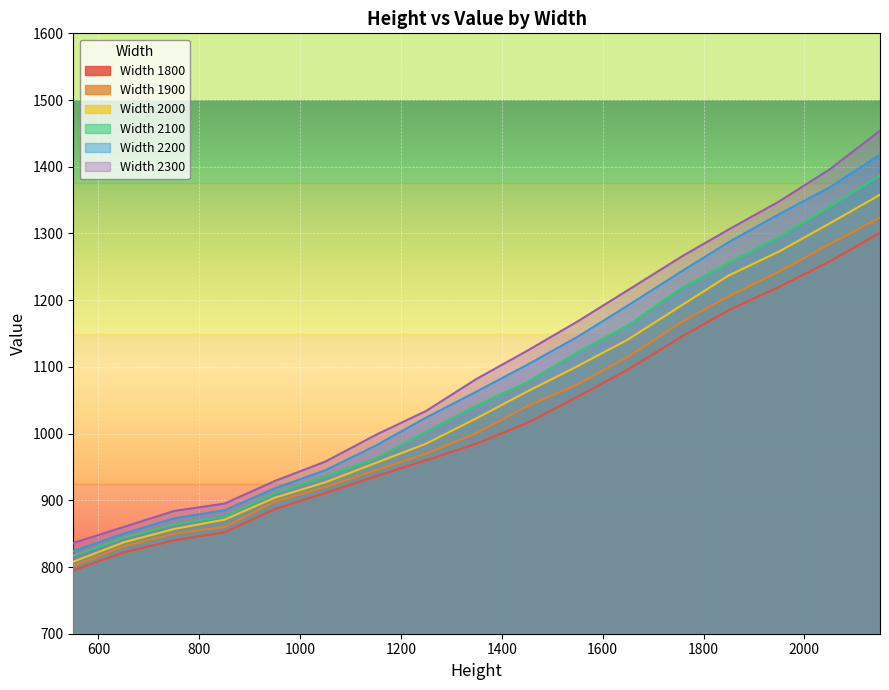

The 2200 series shows 1287 at 1850. True or false?

True